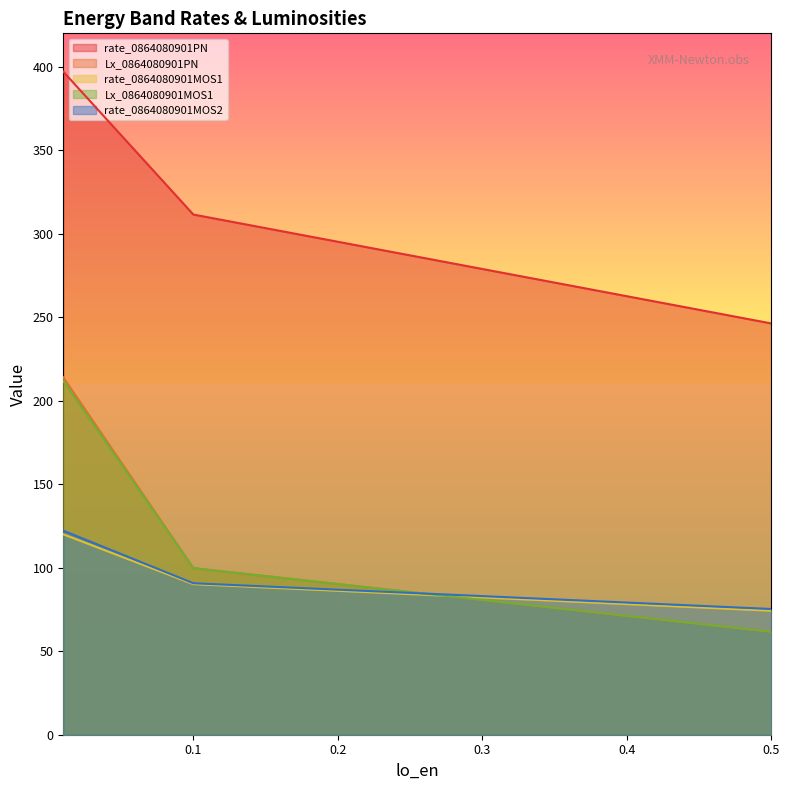

What is the average value of the rate_0864080901MOS2 series?

96.1